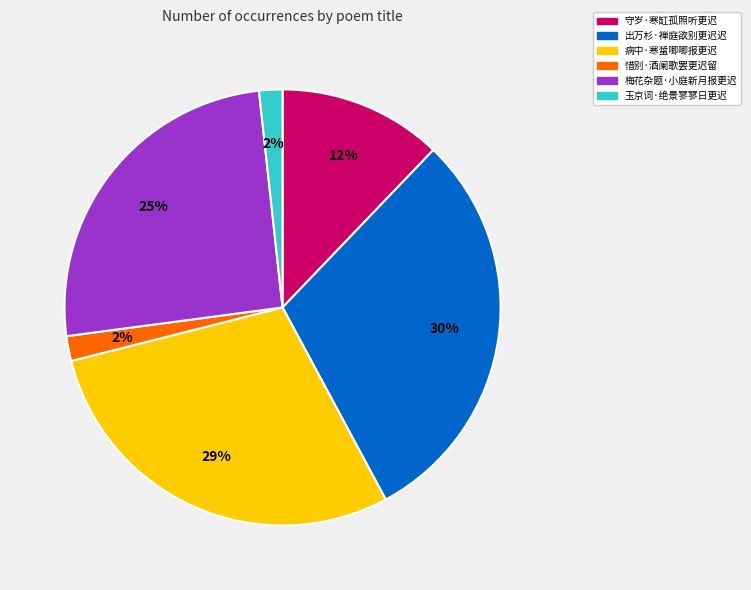

Approximately how many times larger is the value at 玉京词·绝景寥寥日更迟 compared to 梅花杂题·小庭新月报更迟?

0.1